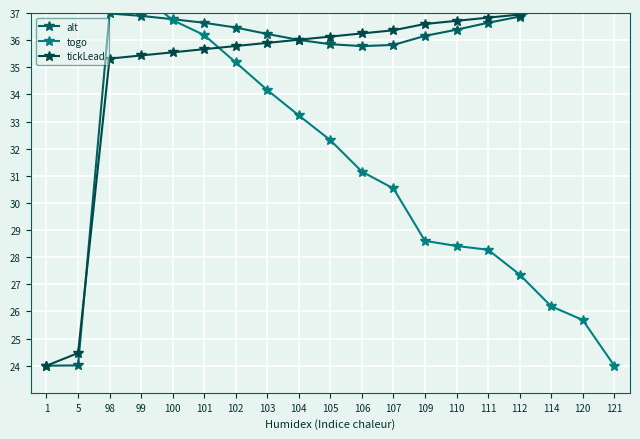

List the labels in order of tickLead value, largest first.

121, 120, 114, 112, 111, 110, 109, 107, 106, 105, 104, 103, 102, 101, 100, 99, 98, 5, 1